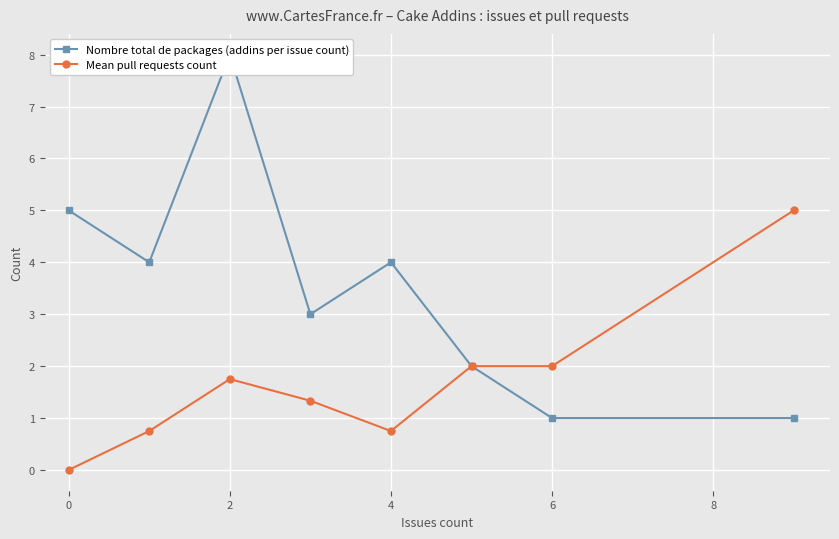

At how many categories does at least one series exceed 4?

3